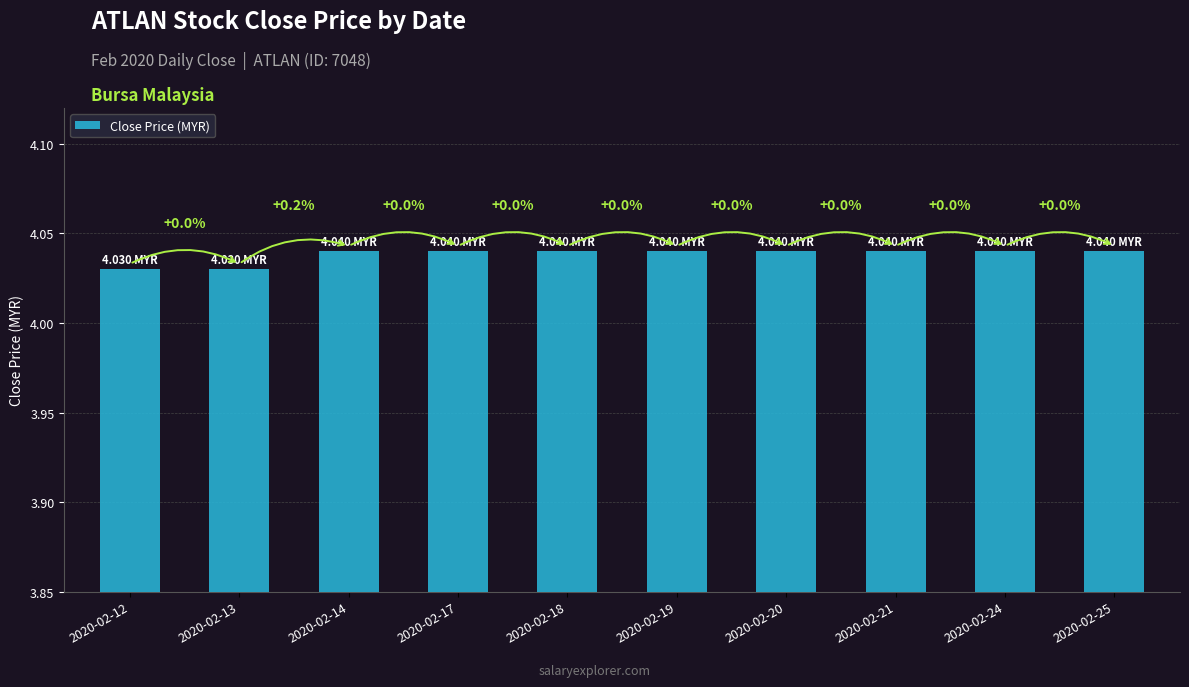

Is it true that the value at 2020-02-25 is 6.3?

False